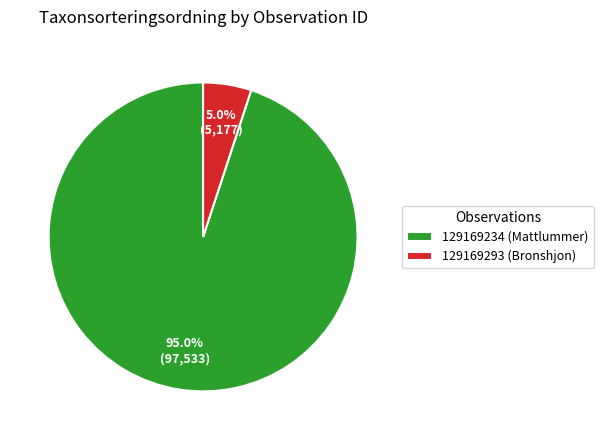

Which category has the biggest portion of the pie?

129169234 (Mattlummer)